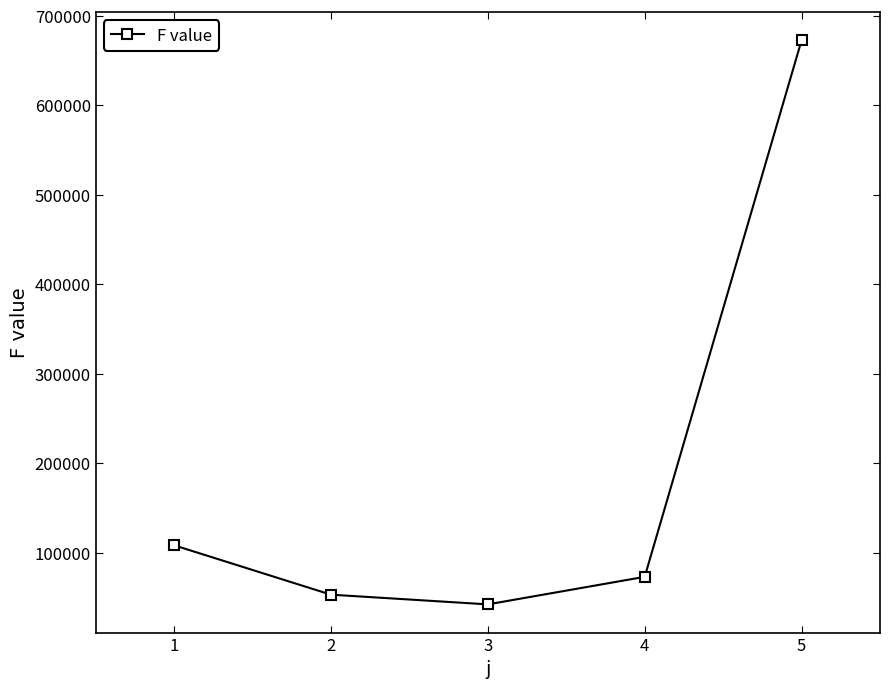

True or false: the data shows 1053849.3 at 4.

False